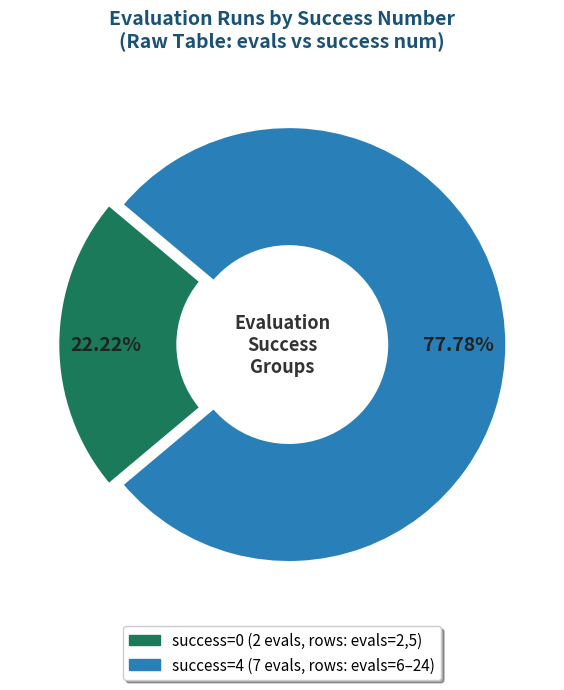

Does any single category account for the majority?

Yes